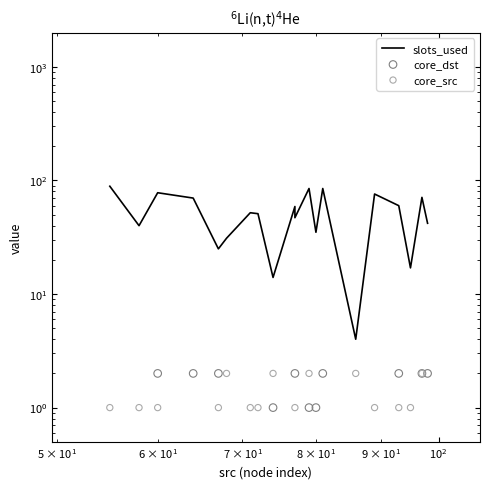

Which series contains the lowest Y value?

core_dst